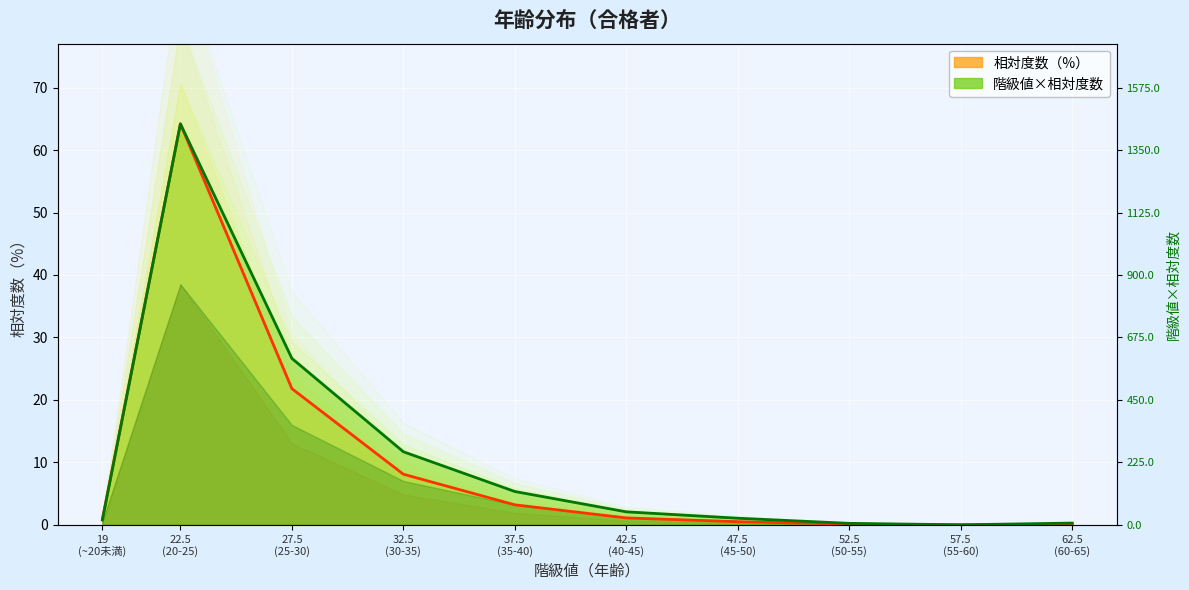

Does the chart display data point markers on the line(s)?

No